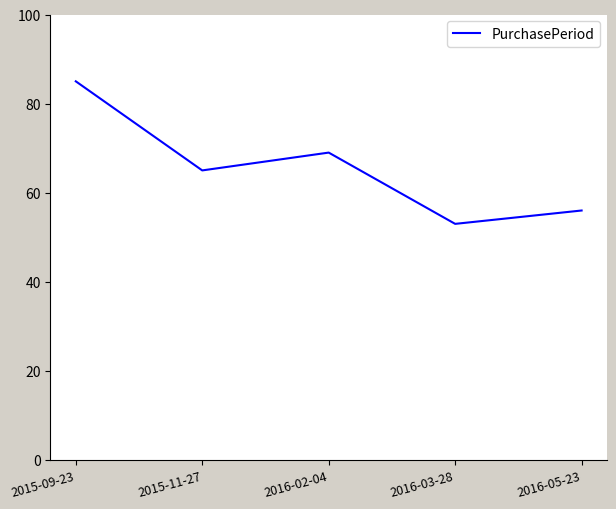

What is the sum of the values at 2015-09-23 and 2016-03-28?

138